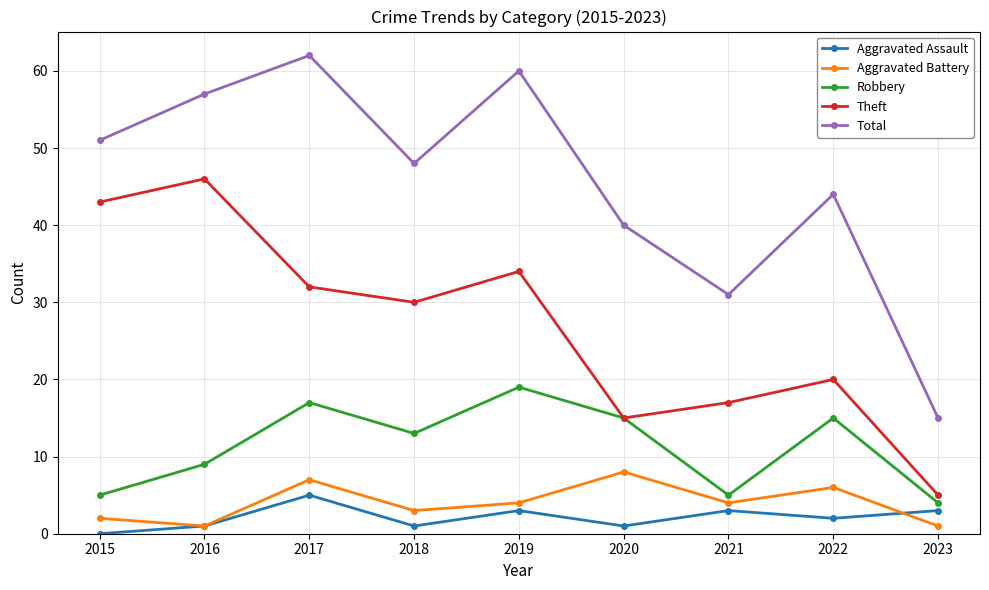

The Aggravated Assault series shows 5 at 2021. True or false?

False